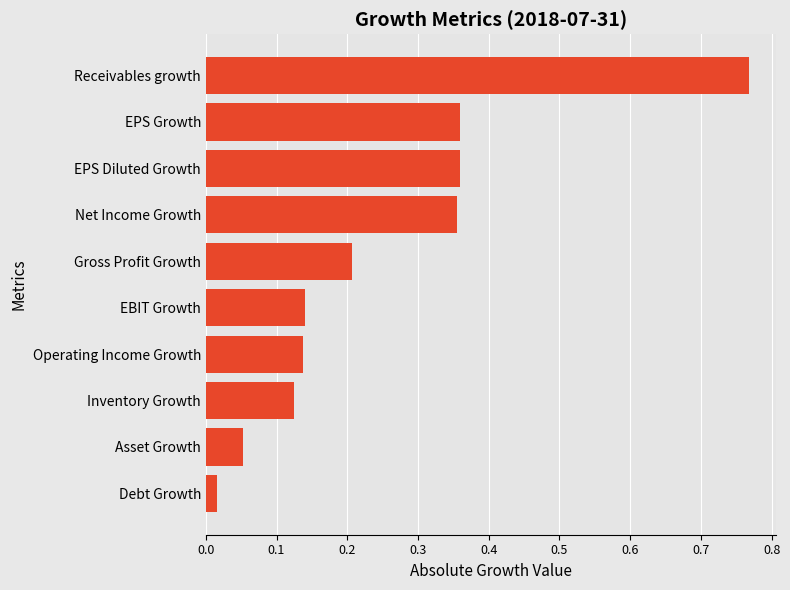

Which label corresponds to the largest value in the chart?

Receivables growth